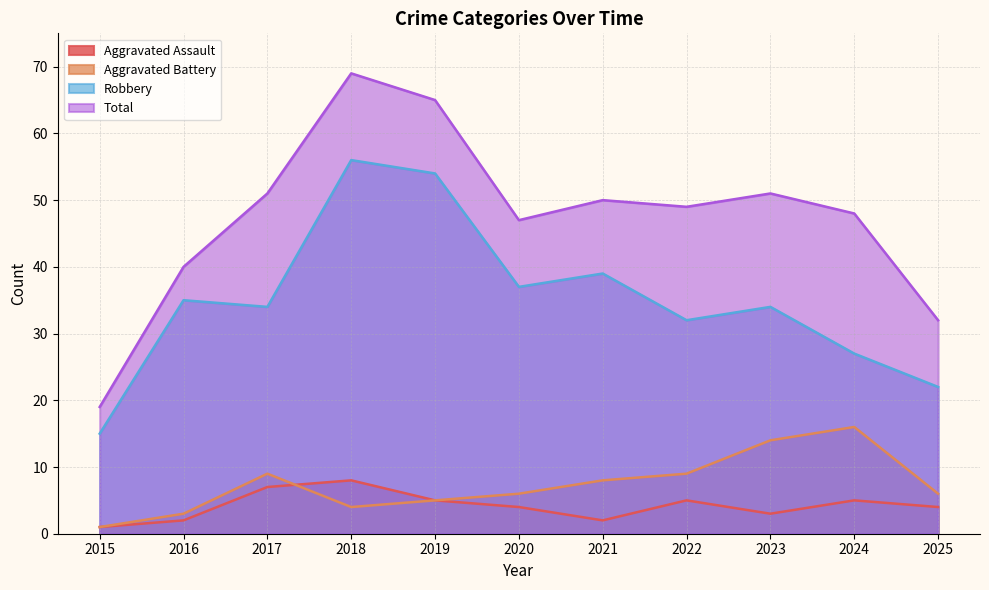

Which category has the lowest value in the Robbery series?

2015